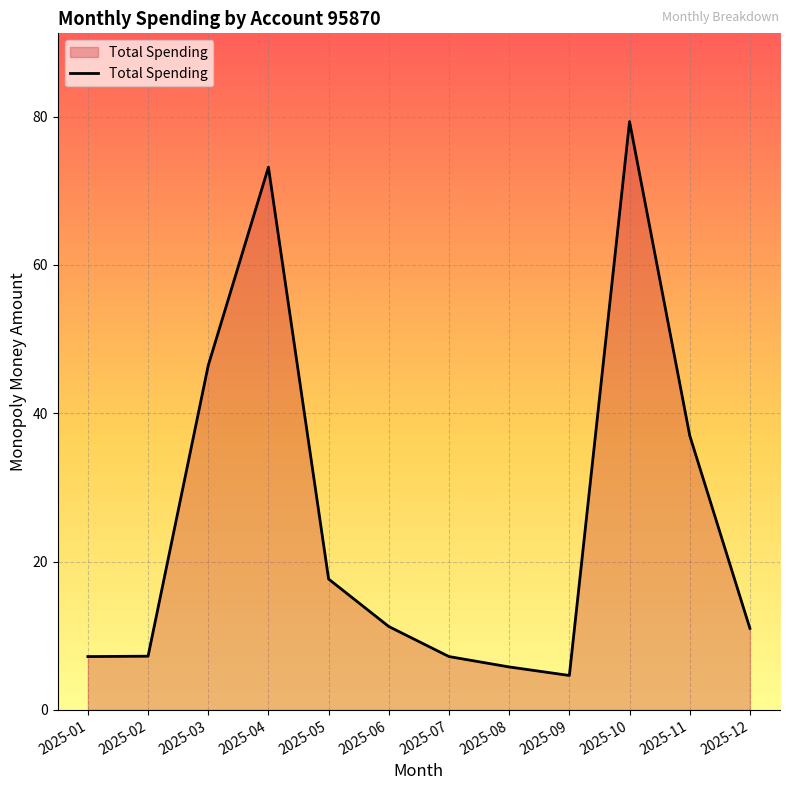

Approximately how many times larger is the value at 2025-09 compared to 2025-03?

0.1